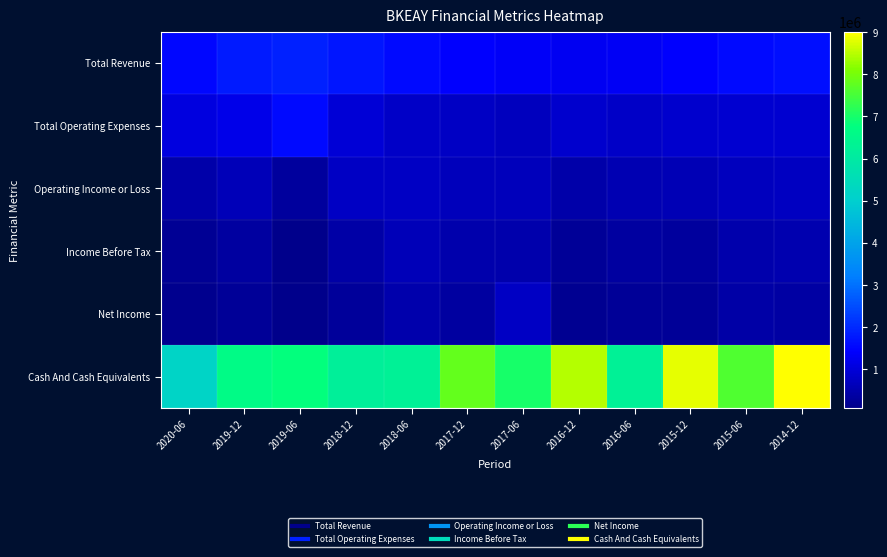

Which category has the lowest value across all series?

2019-06